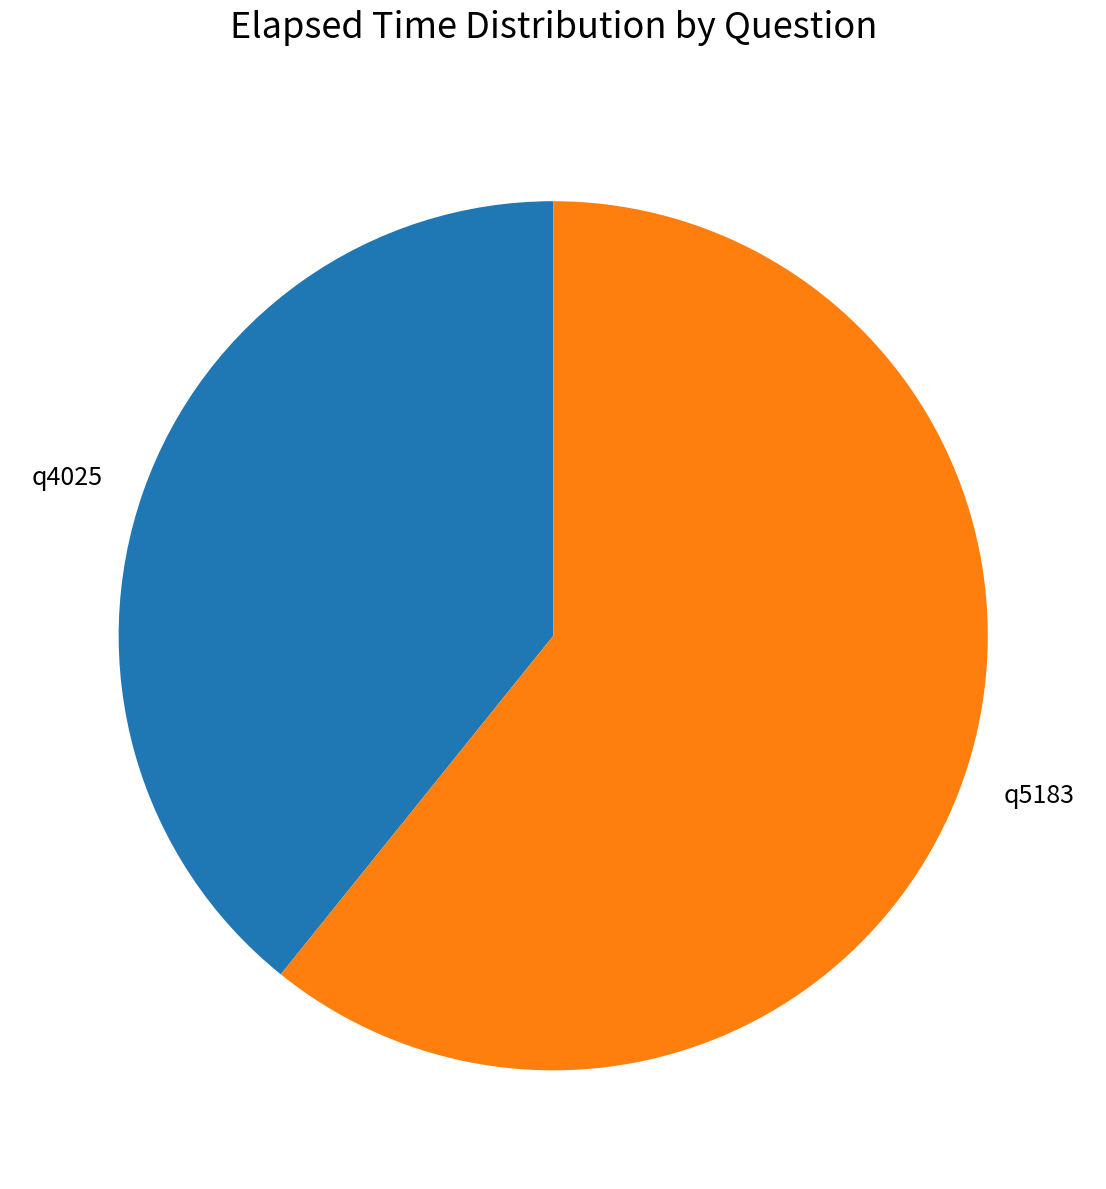

Do q5183 and q4025 together represent more than half of the pie?

Yes